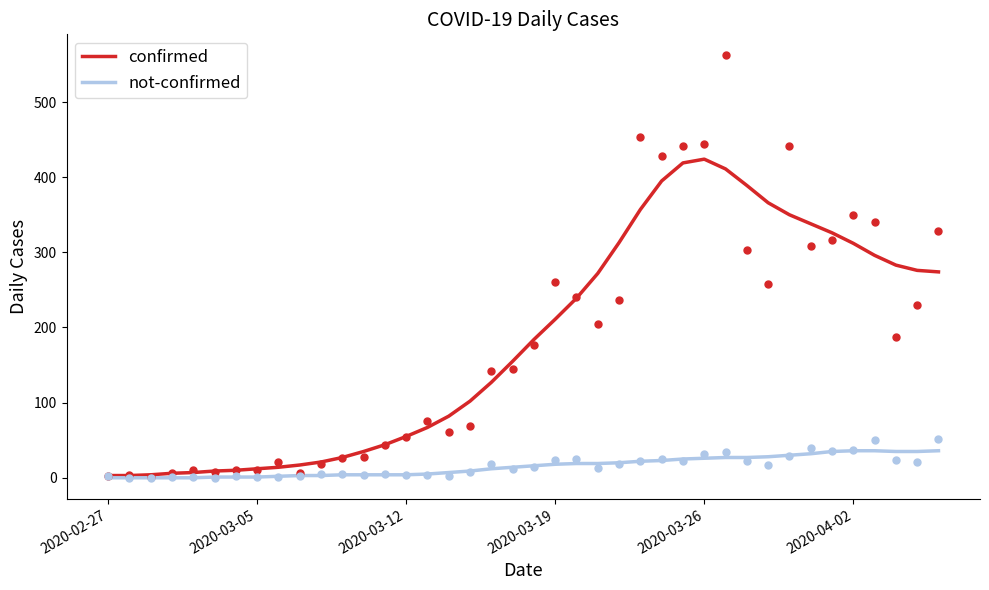

What is the highest value of the not-confirmed series?

36